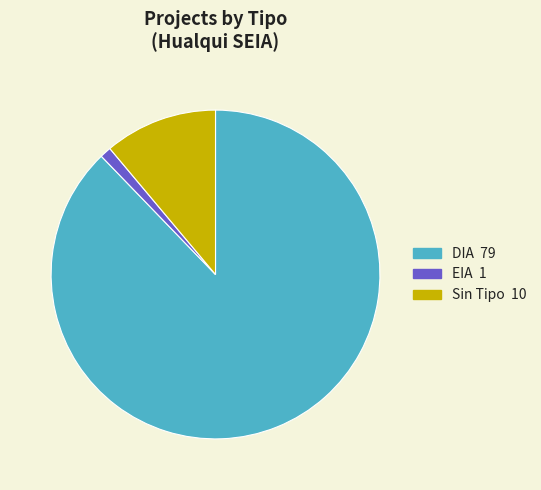

Is there any slice that represents more than half of the pie?

Yes